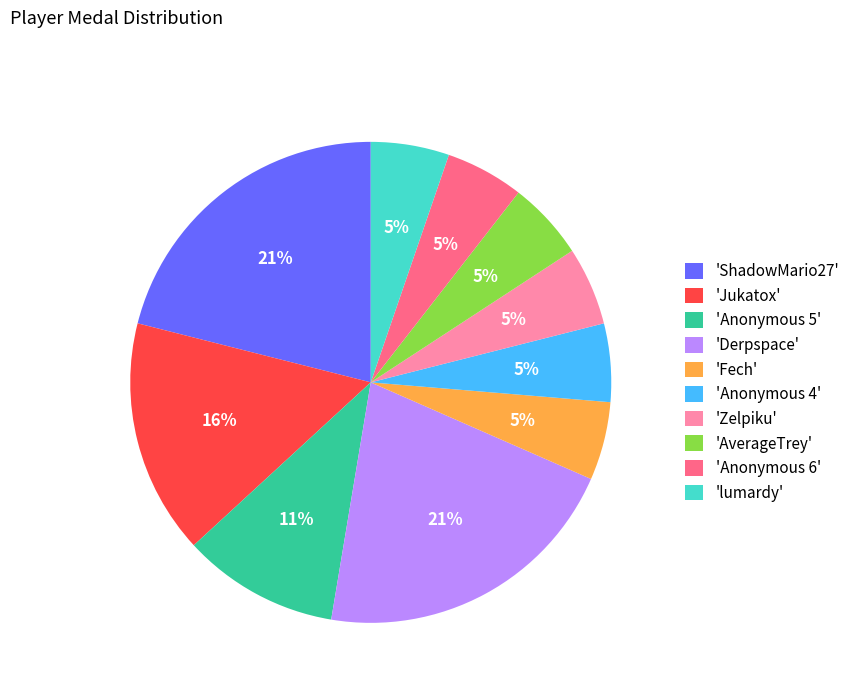

To the nearest percent, what is the combined percentage of 'Derpspace' and 'ShadowMario27'?

42%